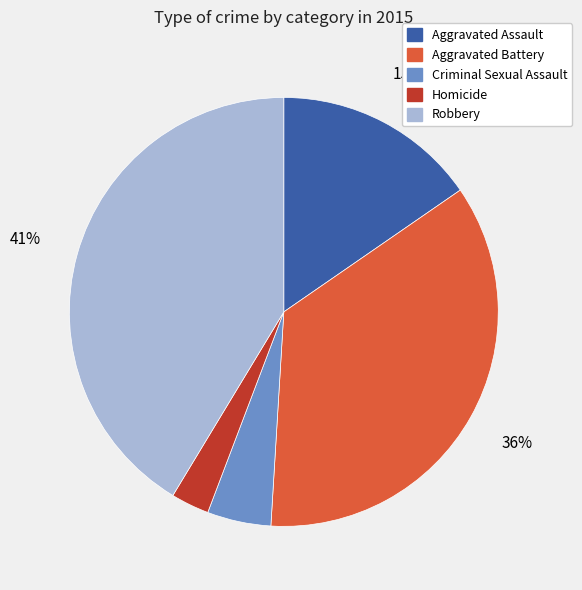

To the nearest percent, what percentage of the pie is Criminal Sexual Assault?

5%